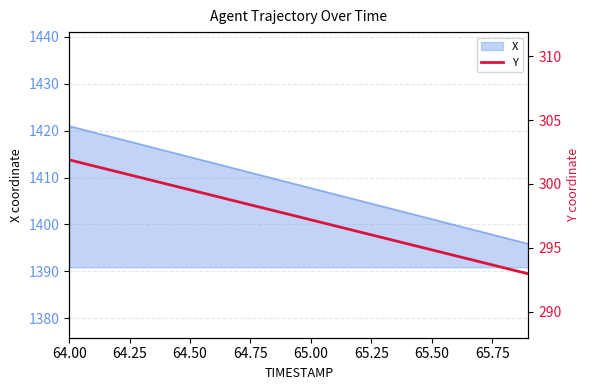

At which label does X reach its peak?

64.00